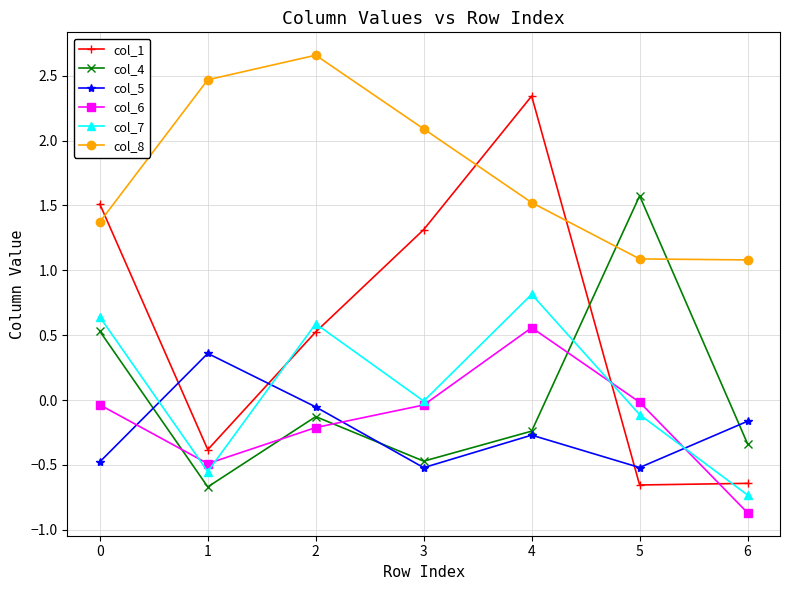

What is the difference between the maximum and minimum values in the col_5 series?

0.9